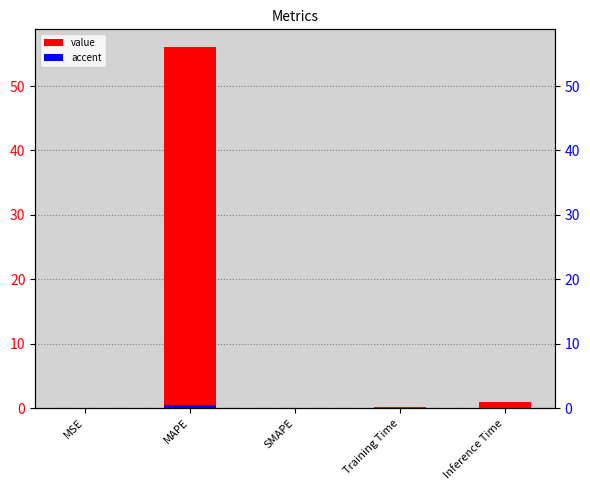

At which category does the chart reach its minimum across all series?

SMAPE